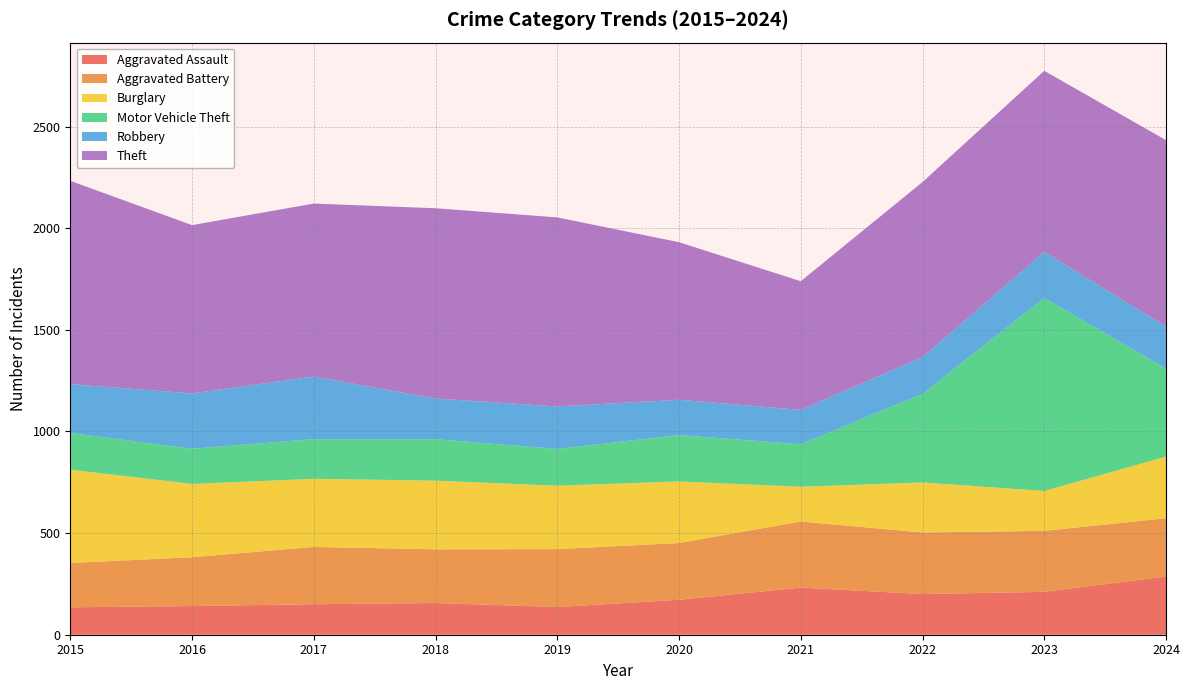

Reading left to right, extract all data points from this chart.

Aggravated Assault: 2015=135	2016=141	2017=150	2018=156	2019=136	2020=172	2021=232	2022=200	2023=211	2024=286
Aggravated Battery: 2015=218	2016=240	2017=282	2018=264	2019=285	2020=279	2021=325	2022=303	2023=300	2024=287
Burglary: 2015=459	2016=361	2017=335	2018=338	2019=312	2020=303	2021=171	2022=246	2023=196	2024=303
Motor Vehicle Theft: 2015=180	2016=173	2017=195	2018=204	2019=181	2020=228	2021=209	2022=436	2023=950	2024=433
Robbery: 2015=241	2016=272	2017=308	2018=200	2019=209	2020=174	2021=169	2022=181	2023=226	2024=207
Theft: 2015=1000	2016=828	2017=851	2018=936	2019=930	2020=775	2021=633	2022=861	2023=891	2024=917